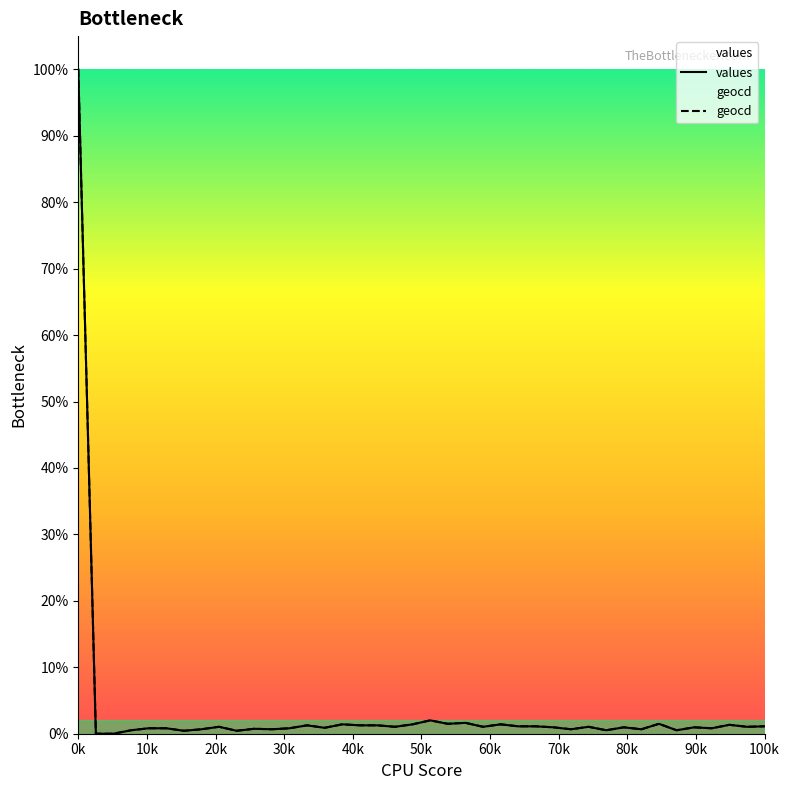

Rank the series by their maximum value, from highest to lowest.

values, geocd